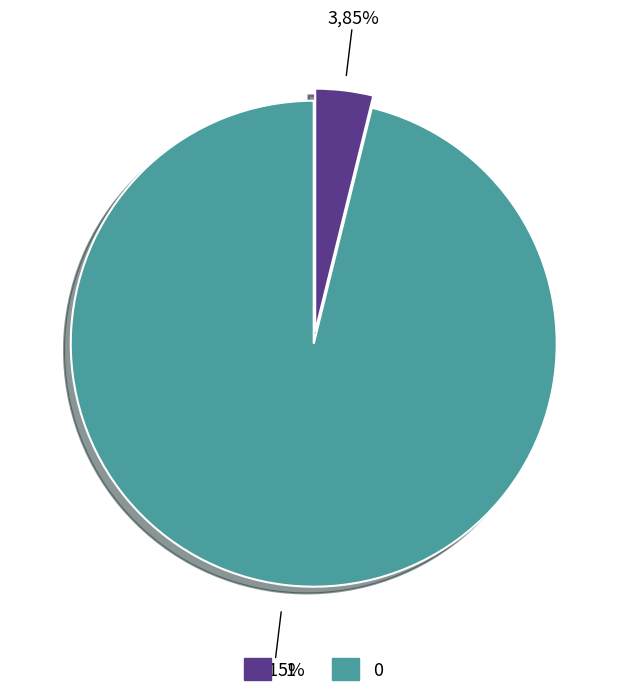

Do 1 and 0 together represent more than half of the pie?

Yes